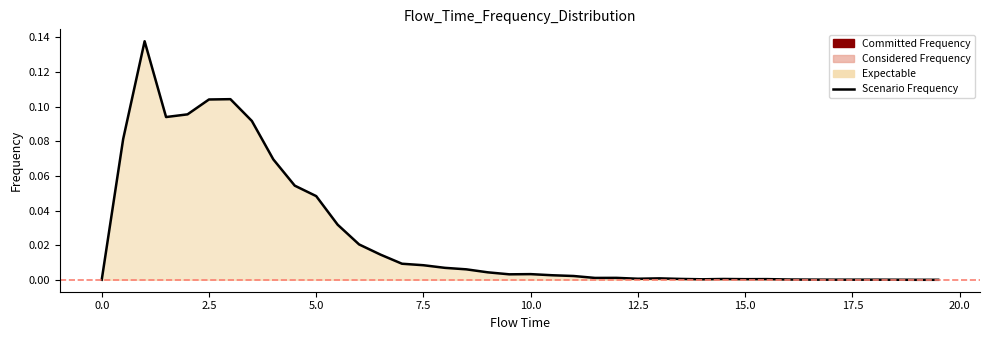

Which has a higher value, 6.0 or 18.0?

6.0